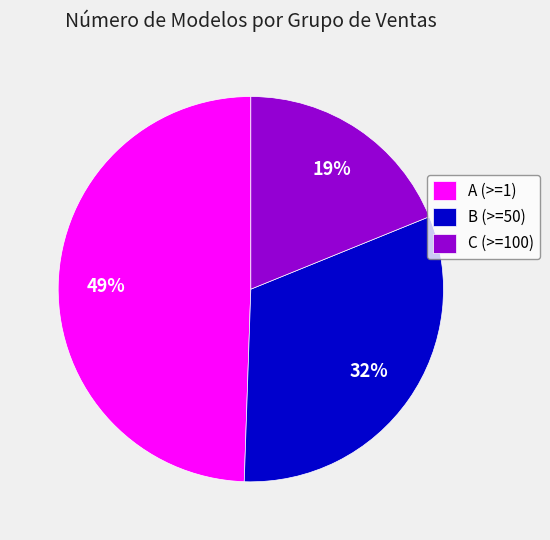

Rank the categories by value from highest to lowest.

A (>=1), B (>=50), C (>=100)